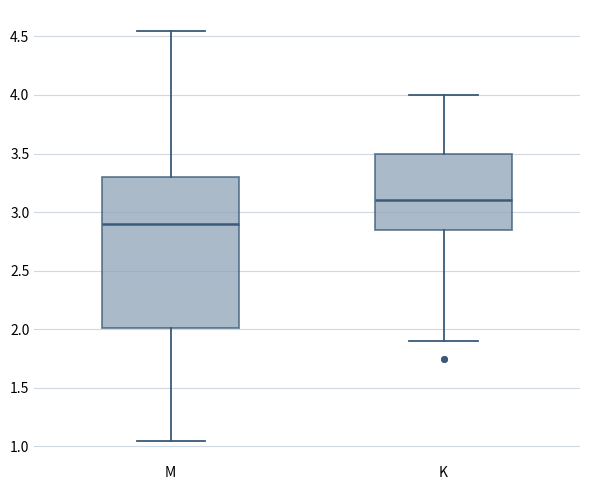

Which box has the lowest median line?

M